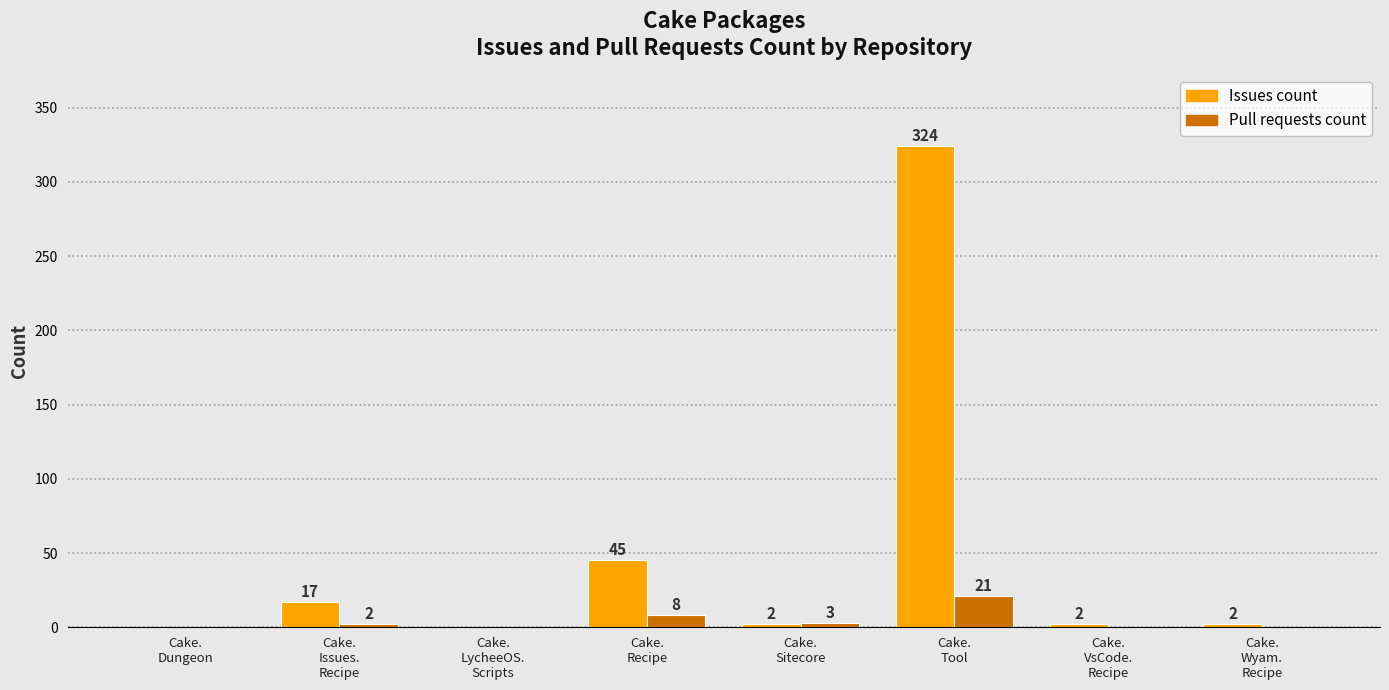

Are the bars grouped side by side (vs. stacked)?

Yes